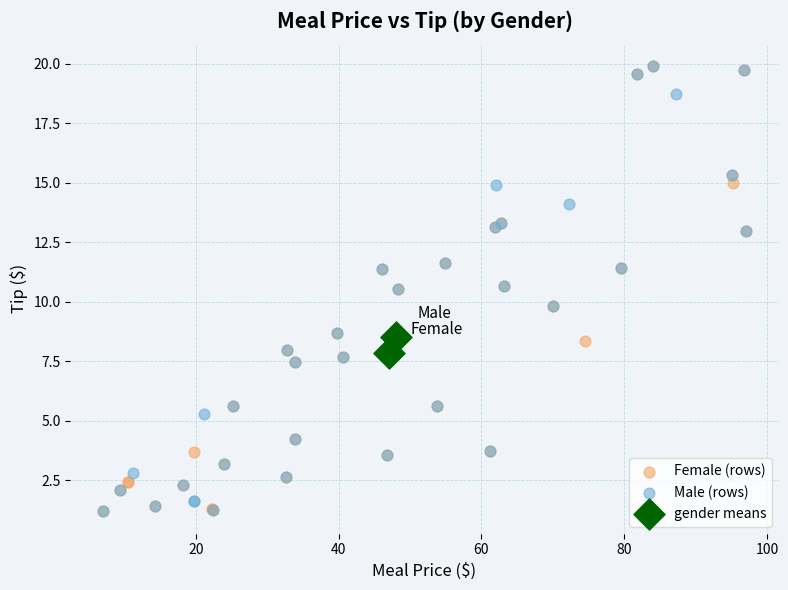

What are all the series names shown in the legend?

Female (rows), Male (rows), gender means